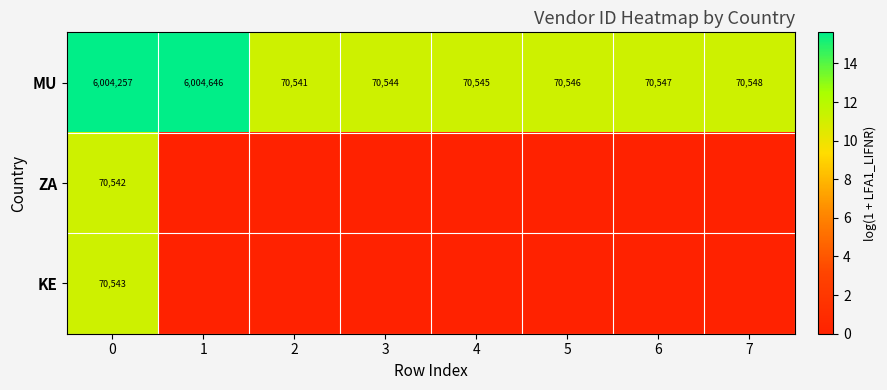

What is the average value of the MU series?

1554022